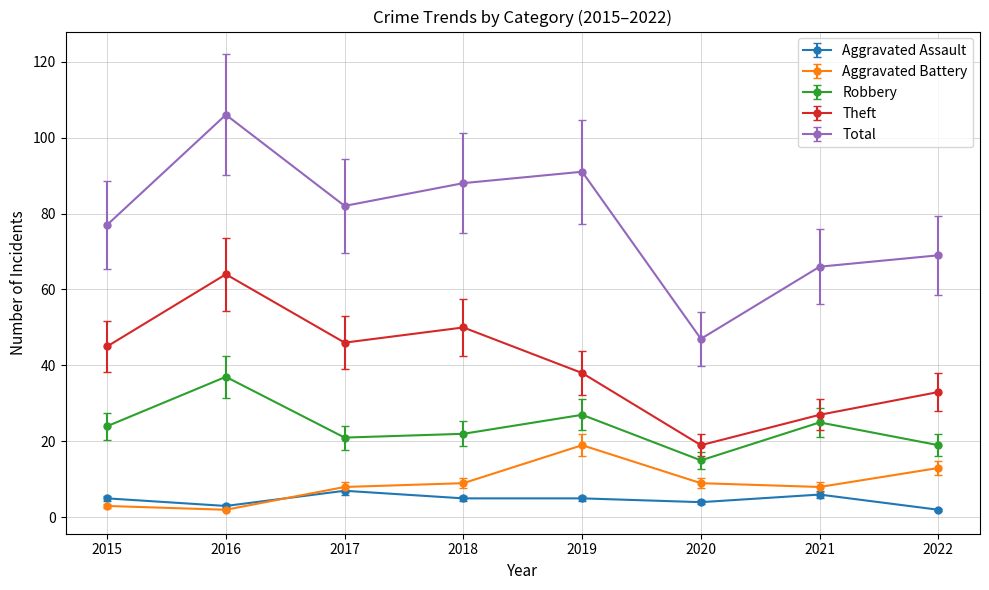

Does the chart have visible grid lines?

Yes